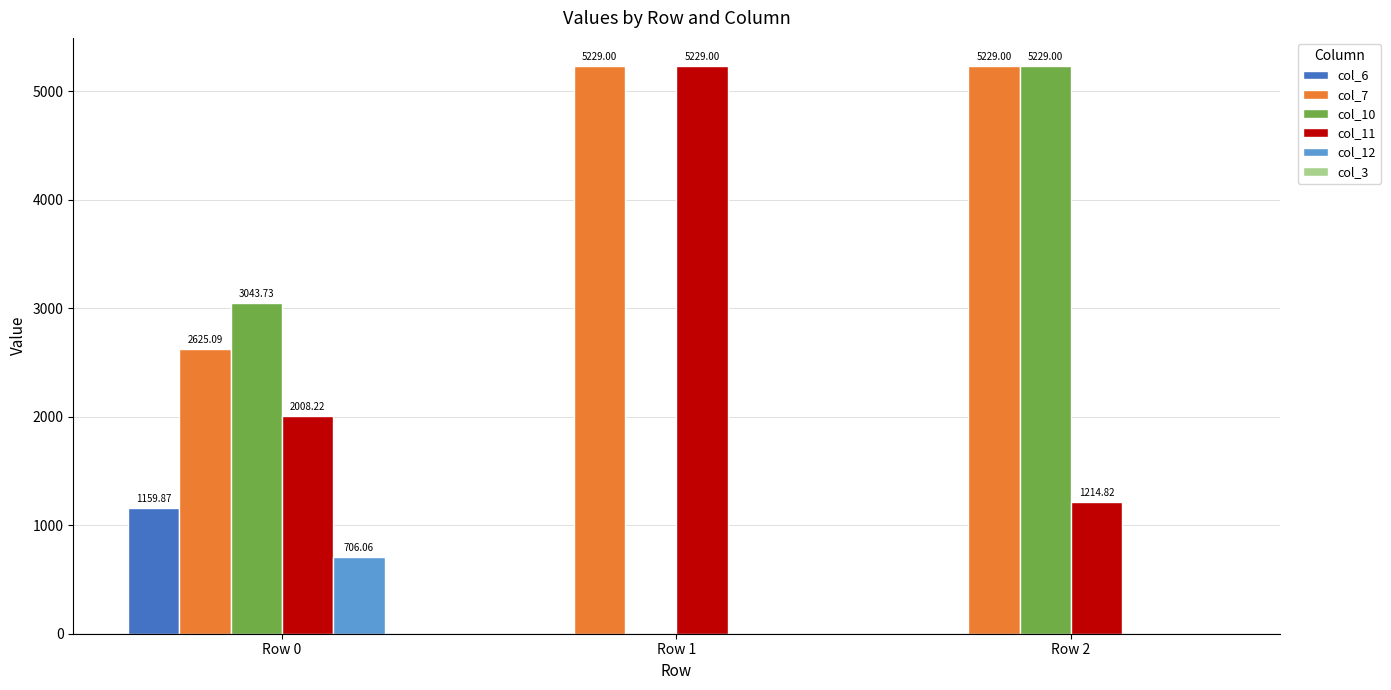

How many values in col_12 are above zero?

1